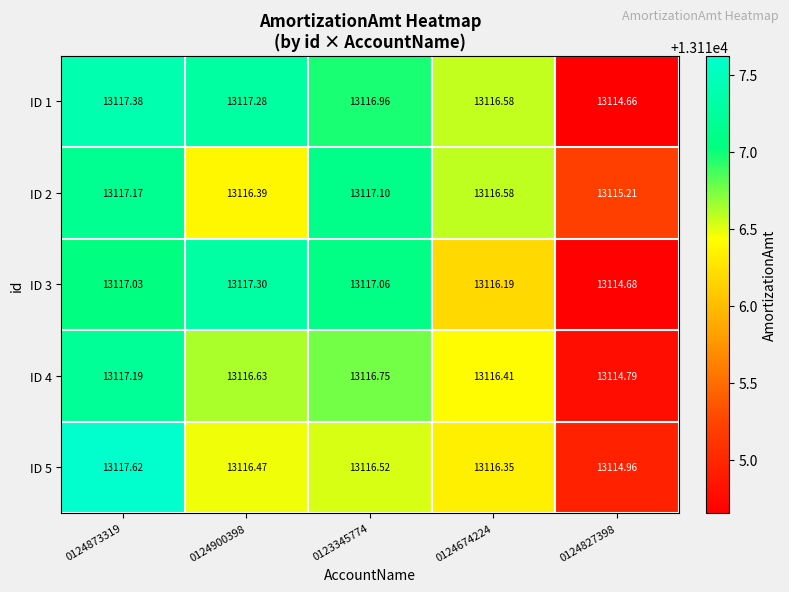

Is the value of ID 4 at 0124900398 greater than the value of ID 3 at 0124873319?

No